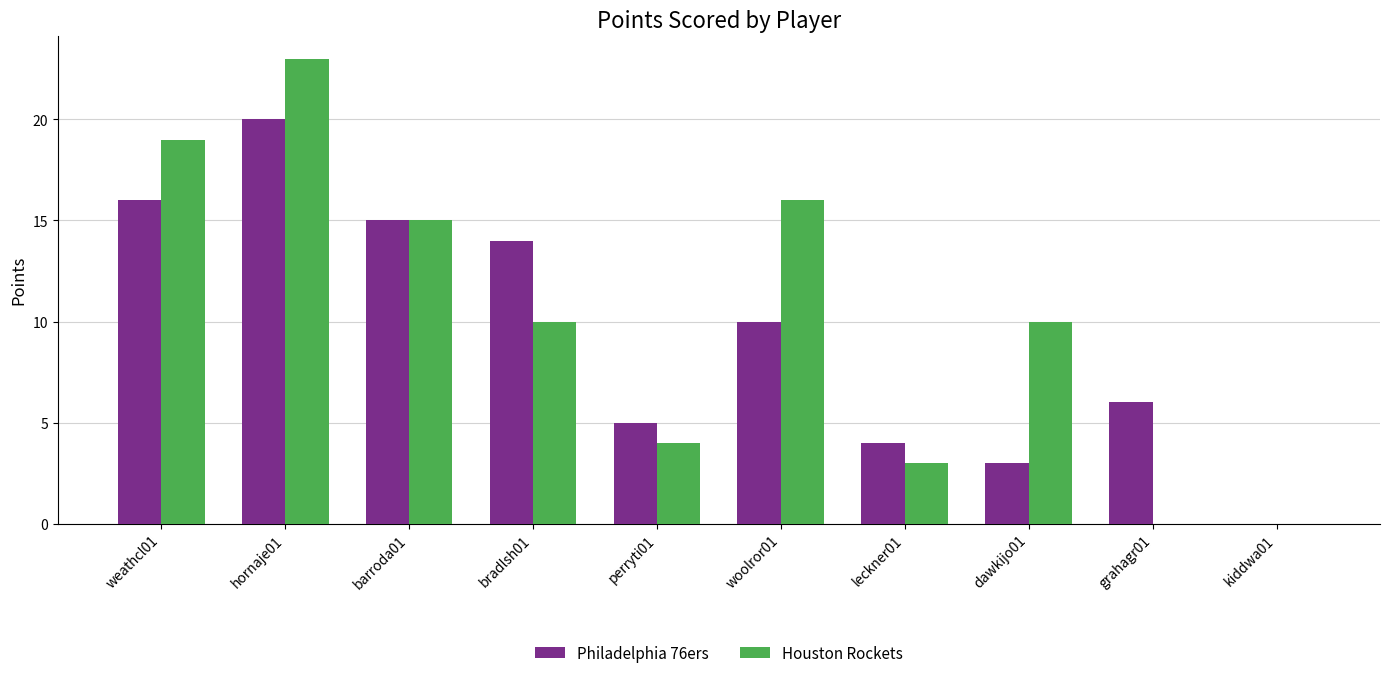

Reading left to right, extract all data points from this chart.

Philadelphia 76ers: 16	20	15	14	5	10	4	3	6	0
Houston Rockets: 19	23	15	10	4	16	3	10	0	0